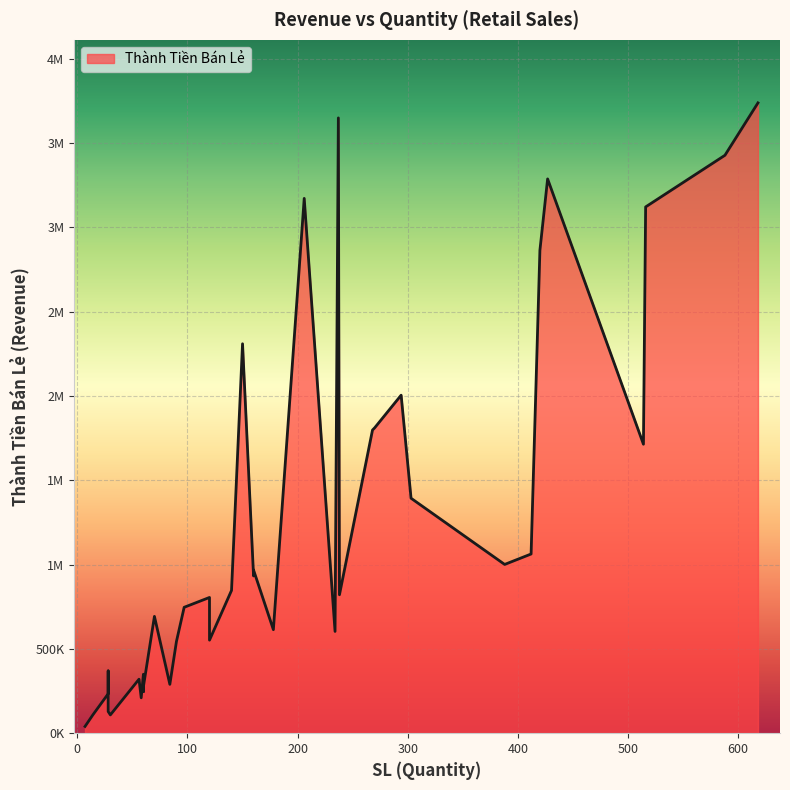

True or false: there are more than 0 points higher than both neighbors.

True